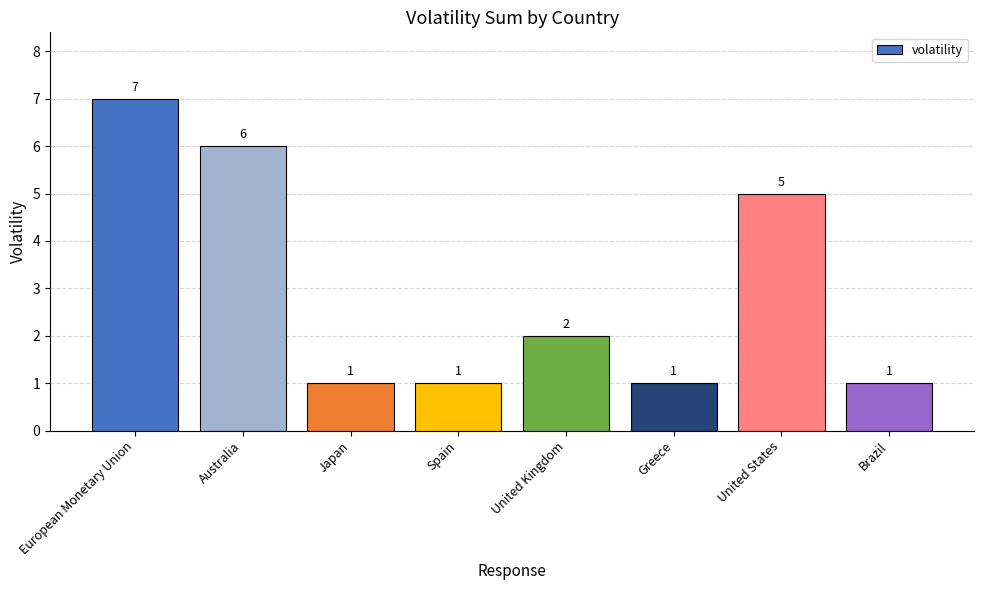

Between United Kingdom and Australia, which is larger?

Australia